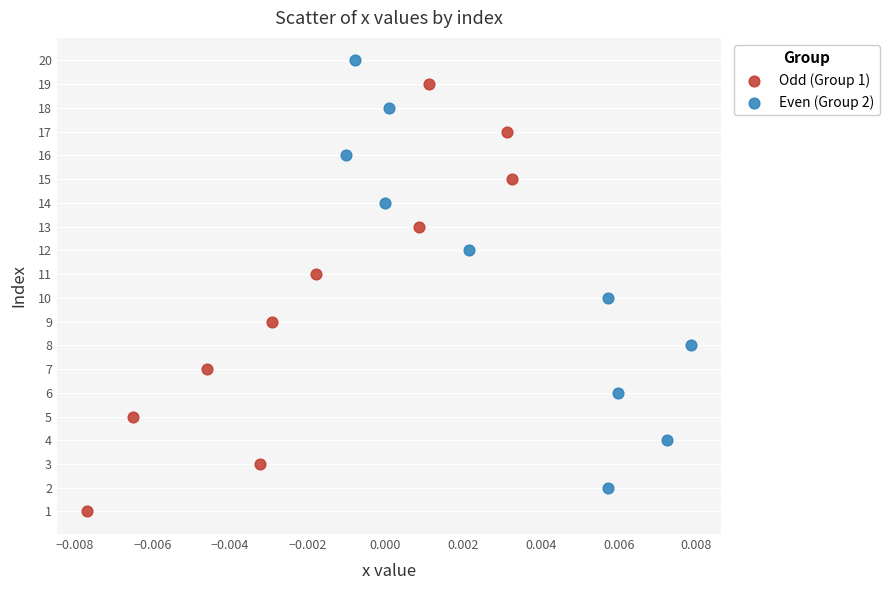

What are all the series names shown in the legend?

Odd (Group 1), Even (Group 2)